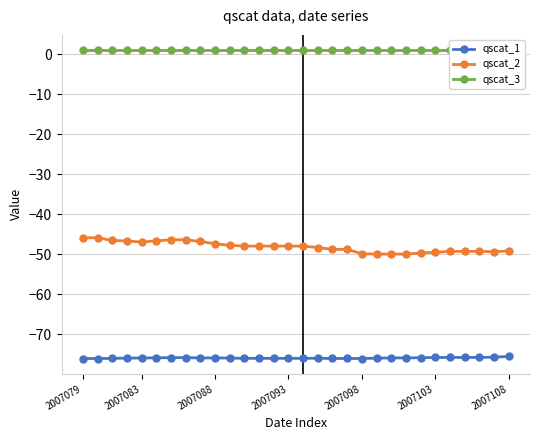

The value of qscat_2 at 11 is -65.7. True or false?

False